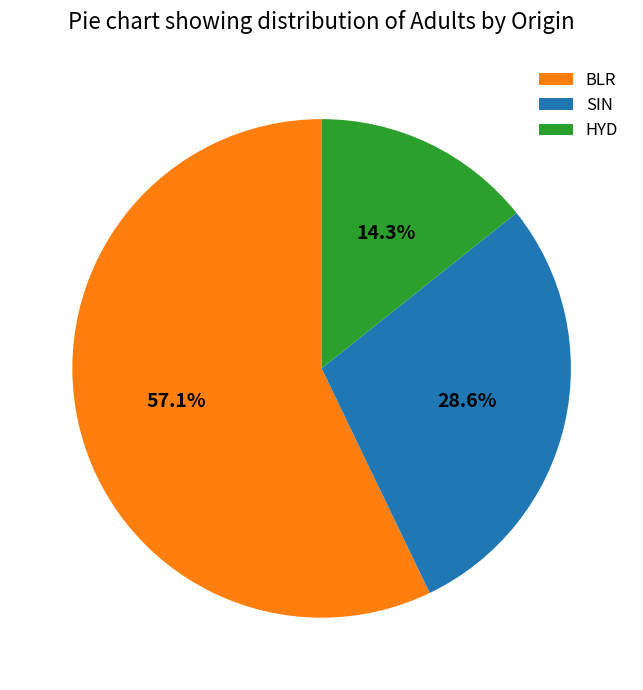

Combined, what portion of the pie is BLR and HYD?

71.4%